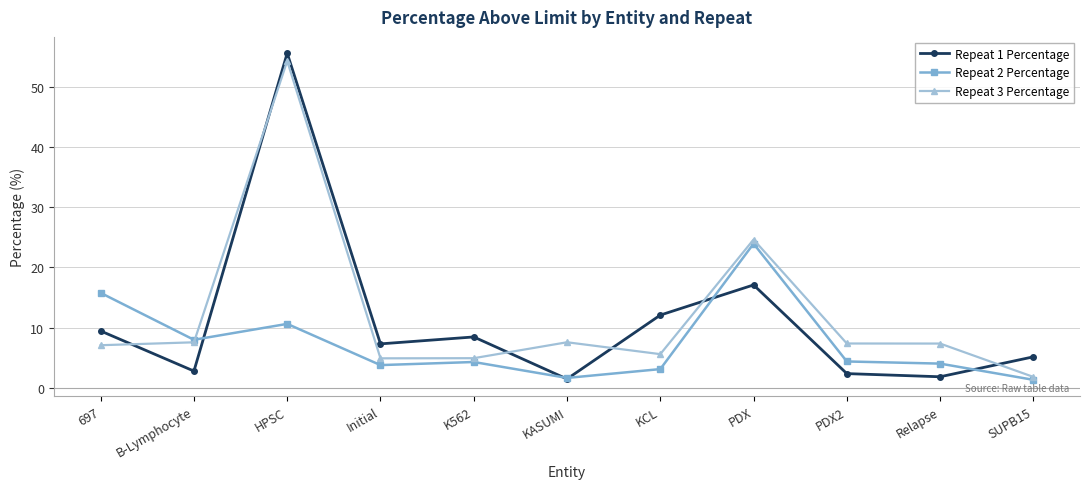

Where is the first local maximum for Repeat 3 Percentage?

HPSC